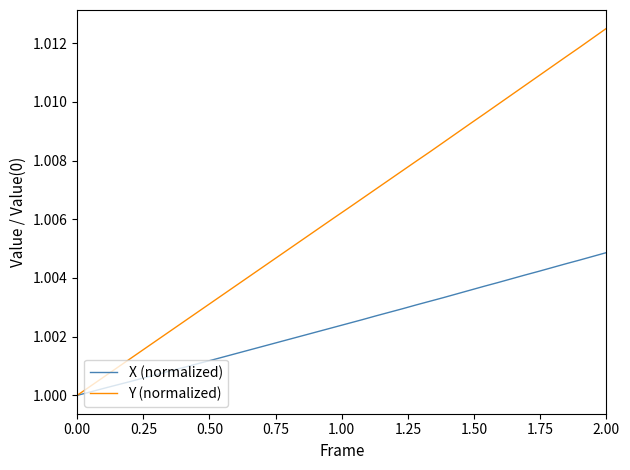

Which series has the widest spread of values?

Y (normalized)